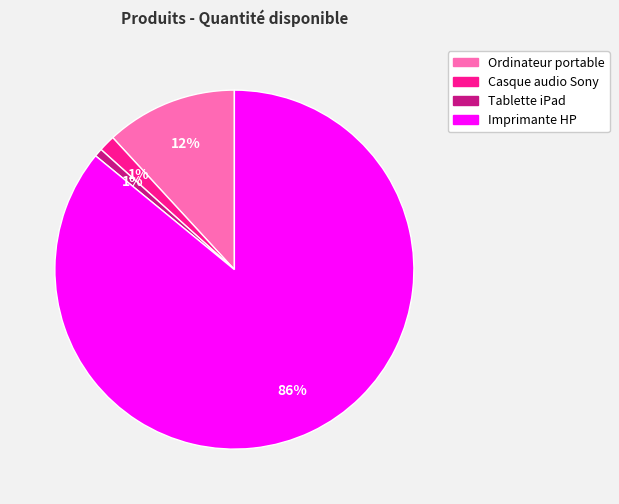

Do Imprimante HP and Tablette iPad together represent more than half of the pie?

Yes